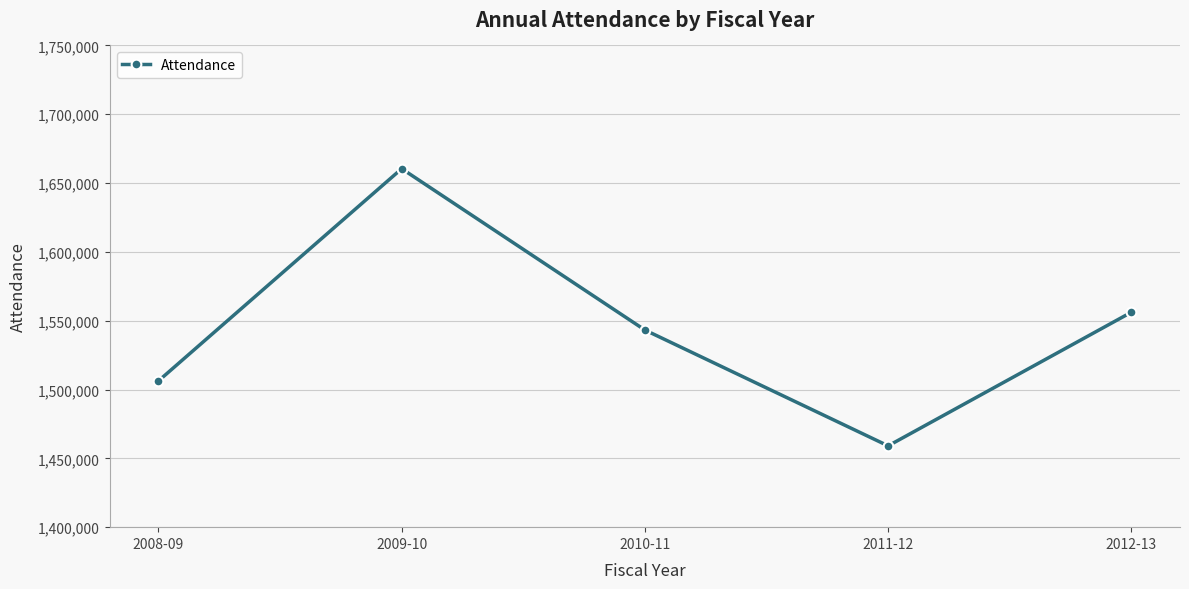

What is the difference between the values at 2010-11 and 2009-10?

117218